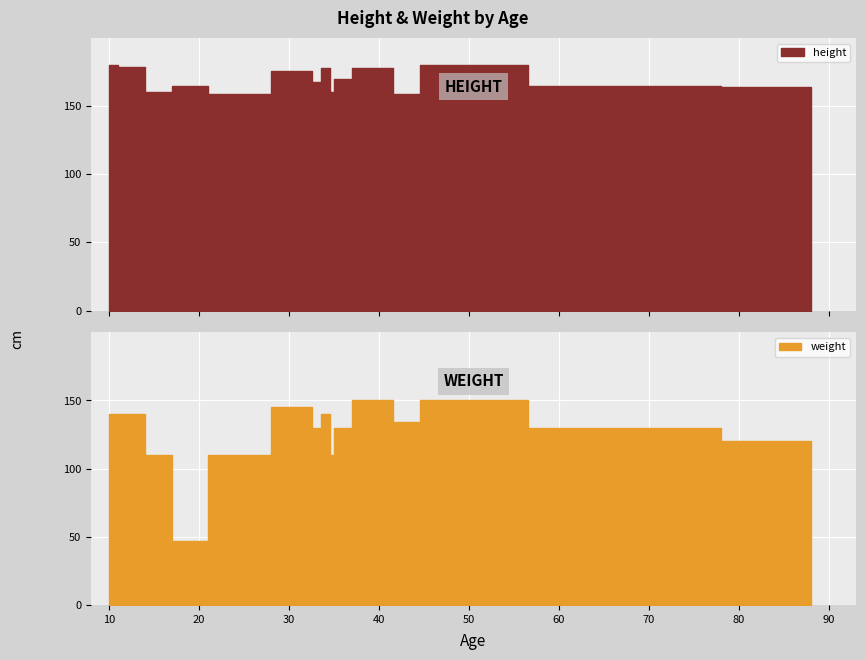

Is the value of weight at 39 greater than the value of height at 44?

No